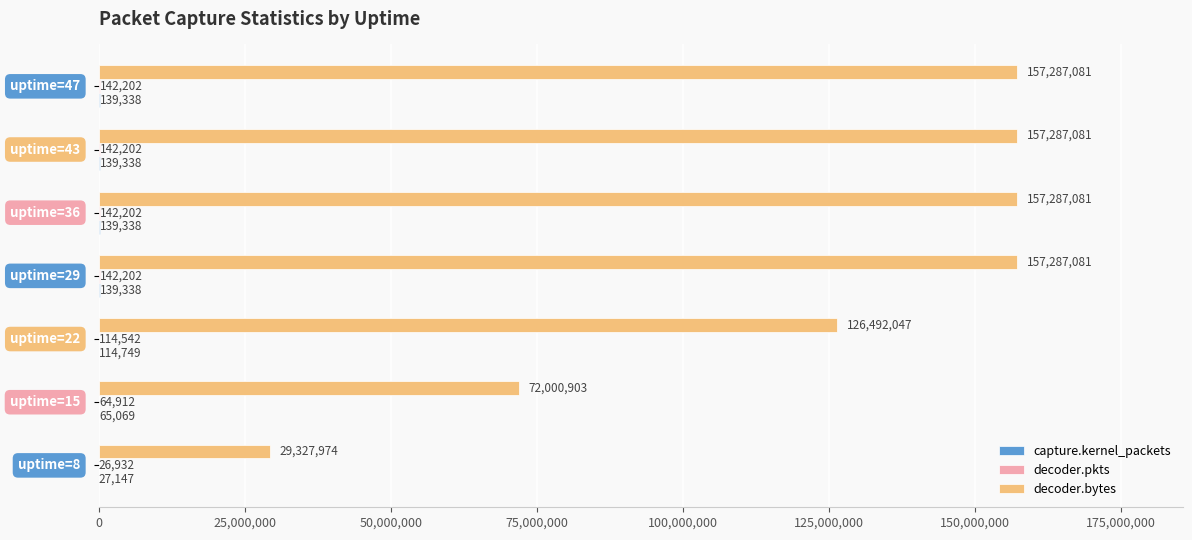

Which series has the largest total across all categories?

decoder.bytes